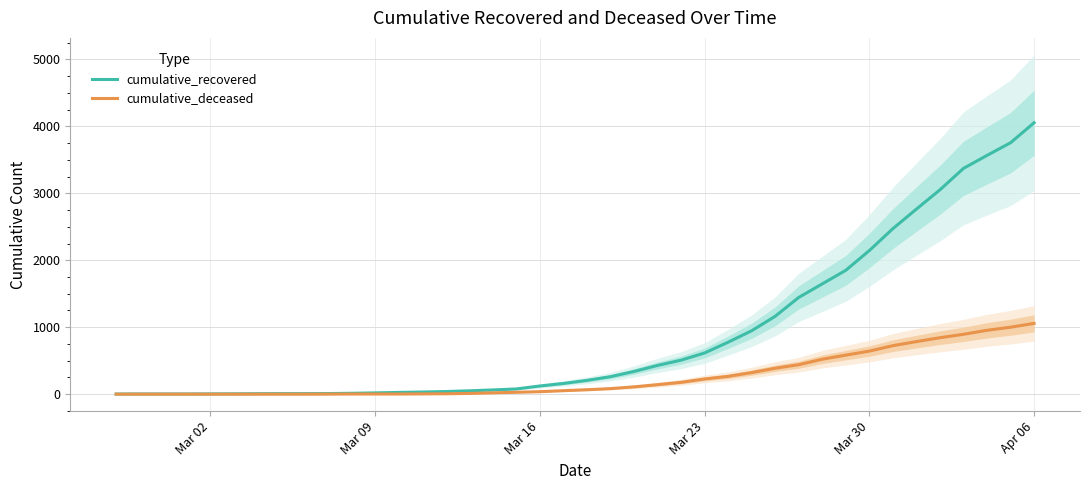

At how many categories does at least one series exceed 1118?

12